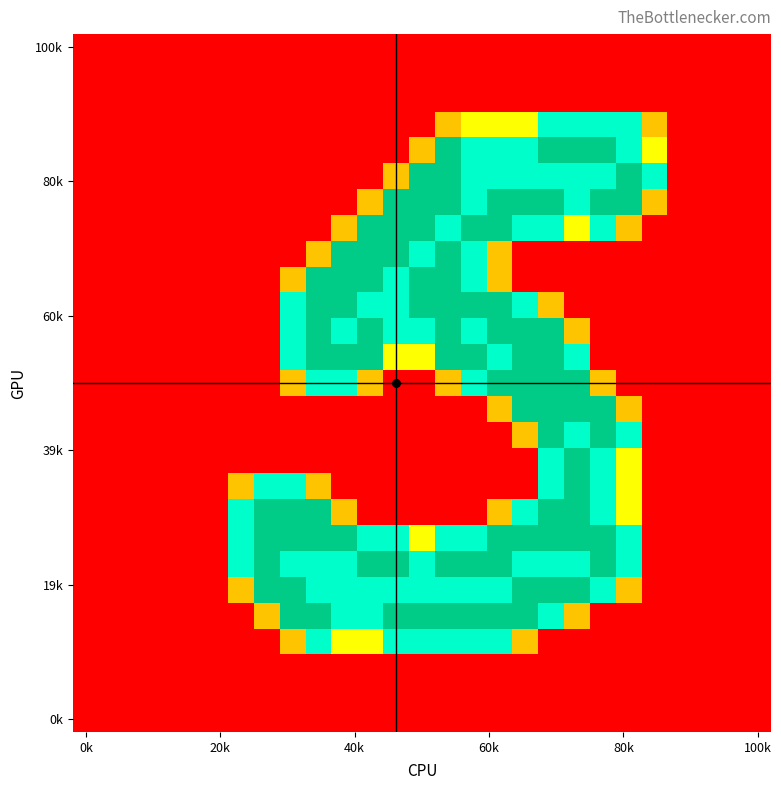

At which category is the sum across all series the highest?

18